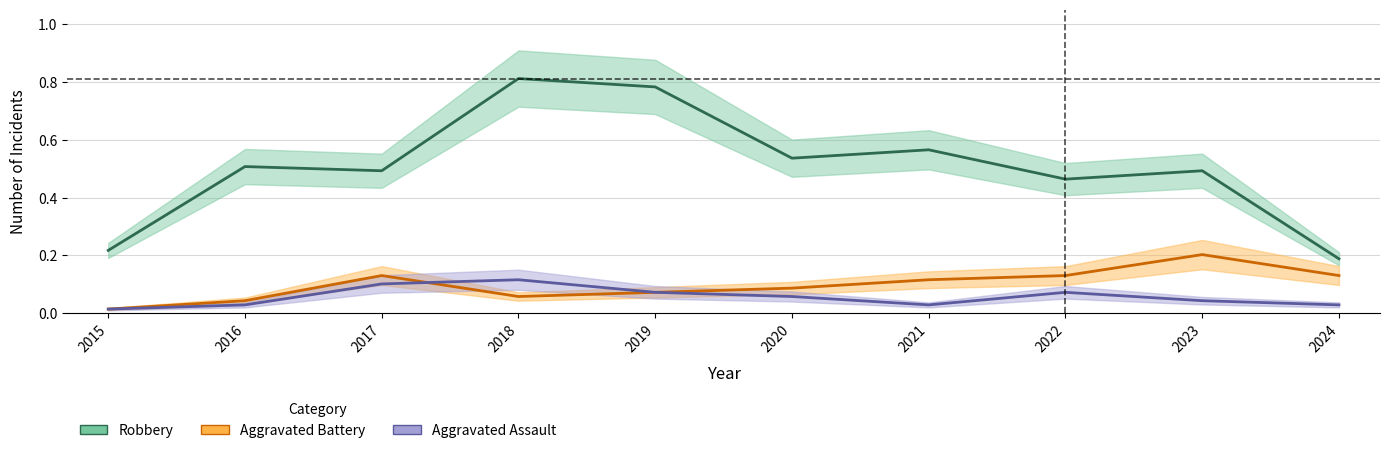

Reading left to right, what are all the values shown in this chart?

Robbery: 0.2	0.5	0.5	0.8	0.8	0.5	0.6	0.5	0.5	0.2
Aggravated Battery: 0.0	0.0	0.1	0.1	0.1	0.1	0.1	0.1	0.2	0.1
Aggravated Assault: 0.0	0.0	0.1	0.1	0.1	0.1	0.0	0.1	0.0	0.0